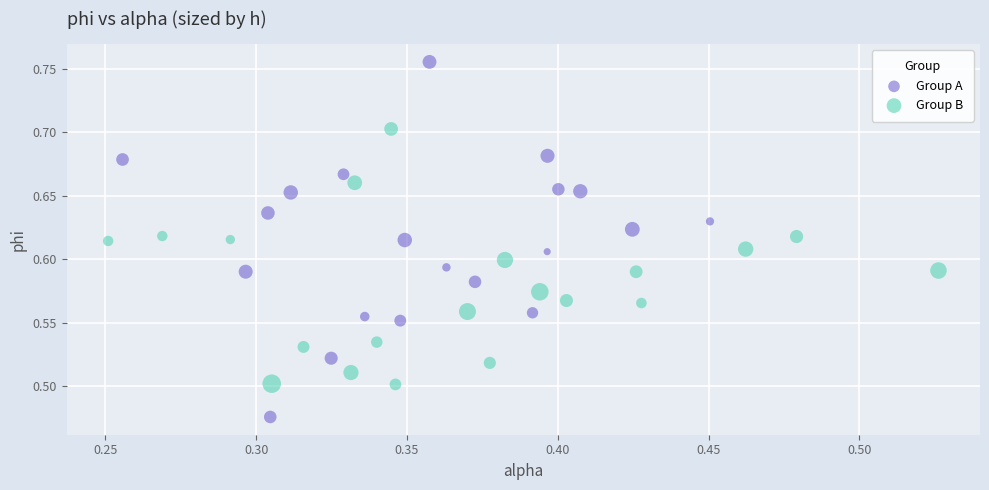

What are all the series names shown in the legend?

Group A, Group B